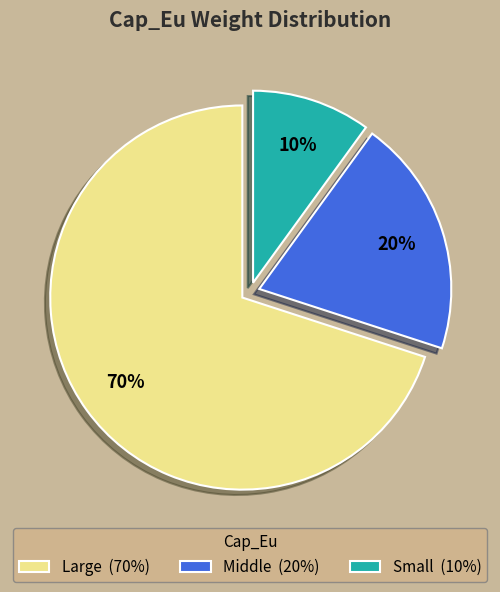

To the nearest percent, what is the average slice percentage?

33%